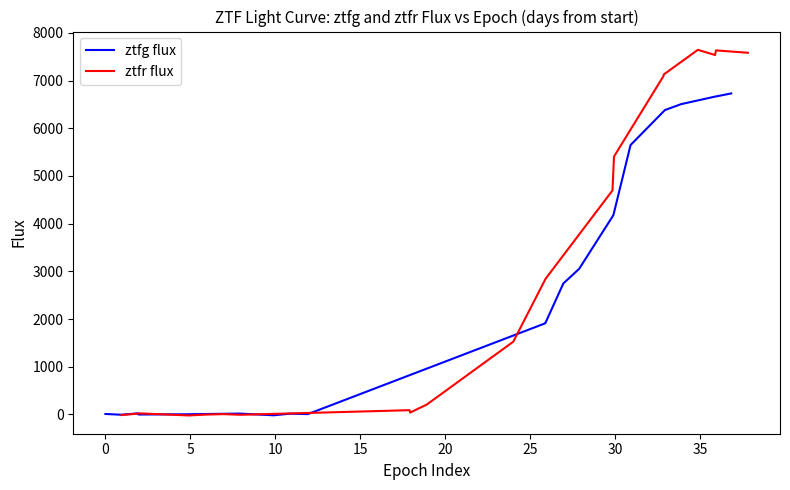

True or false: ztfr flux has more than 1 points higher than both neighbors.

True